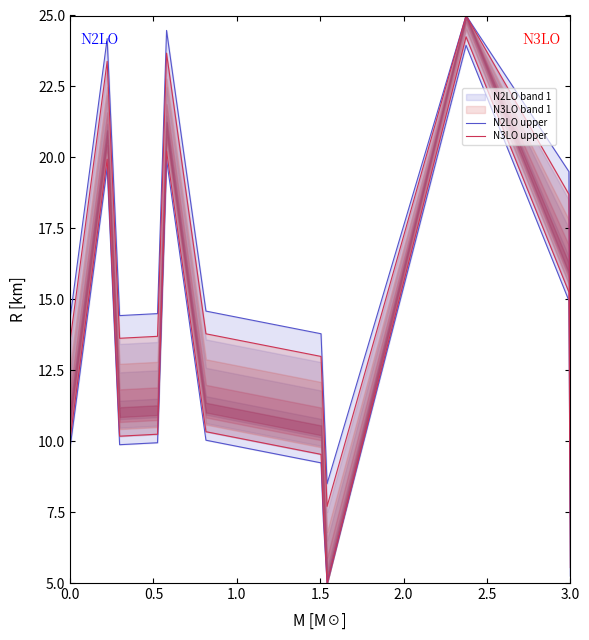

True or false: N2LO upper has a value of 6.7 at 13.

False